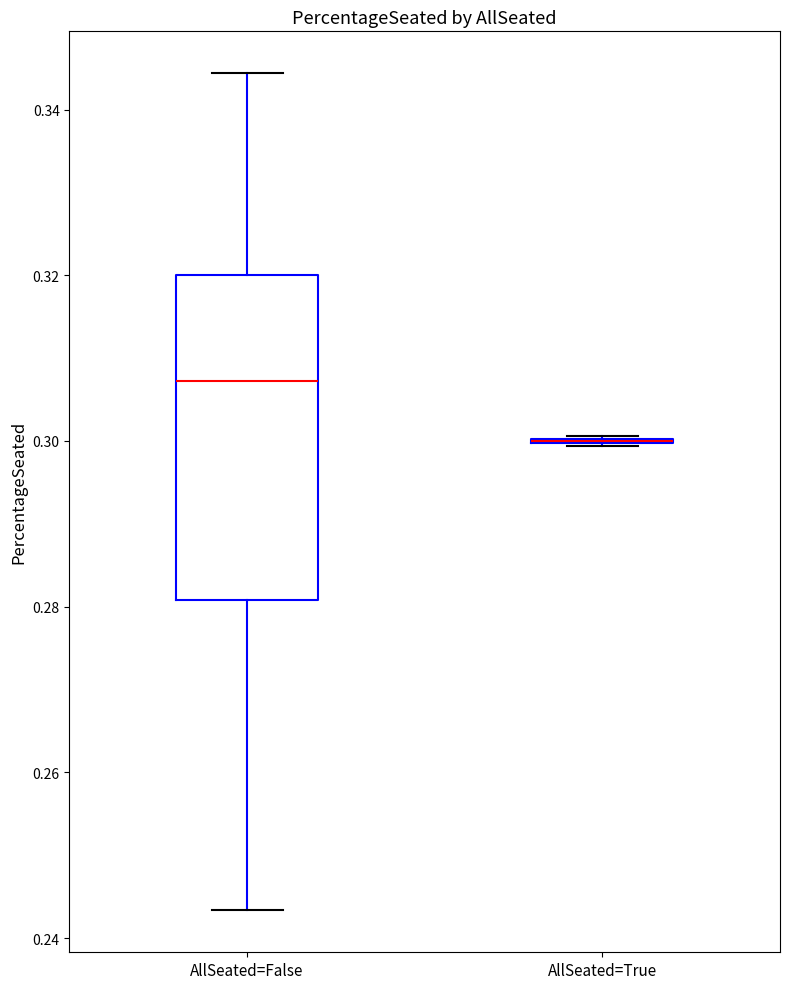

Reading left to right, read every box against the y-axis: the position of its median line, the range the box covers, and the ends of its whiskers. The values are not printed on the chart, so give them approximately, as read against the axis.

AllSeated=False: median 0.308, box 0.280 to 0.320, whiskers 0.244 to 0.344
AllSeated=True: box collapsed to a line at 0.300, whiskers 0.300 to 0.300